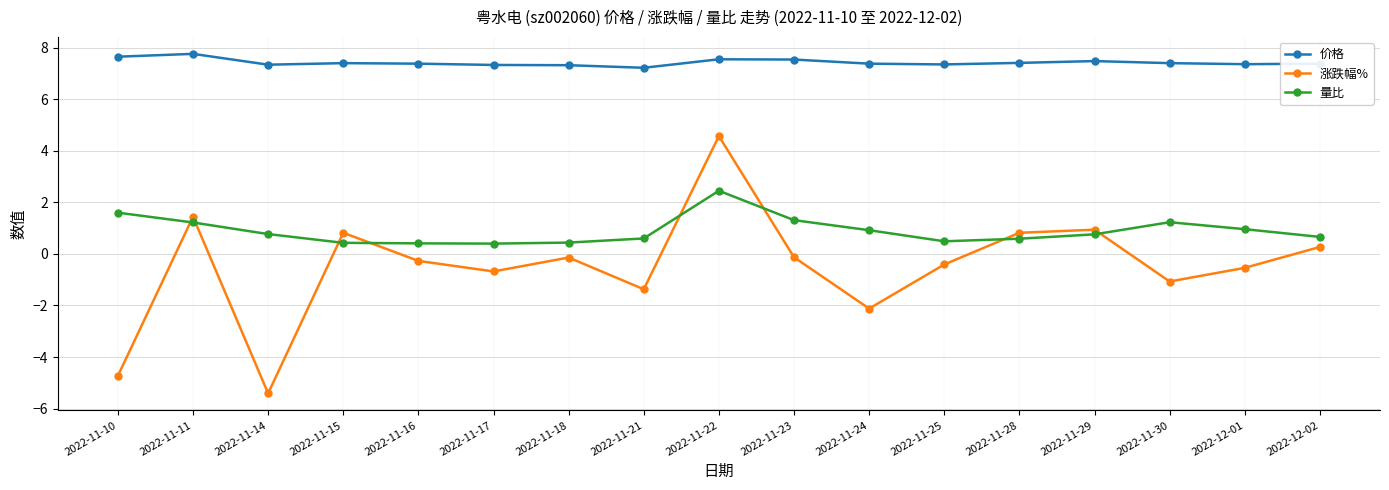

Which series has the largest total across all categories?

价格